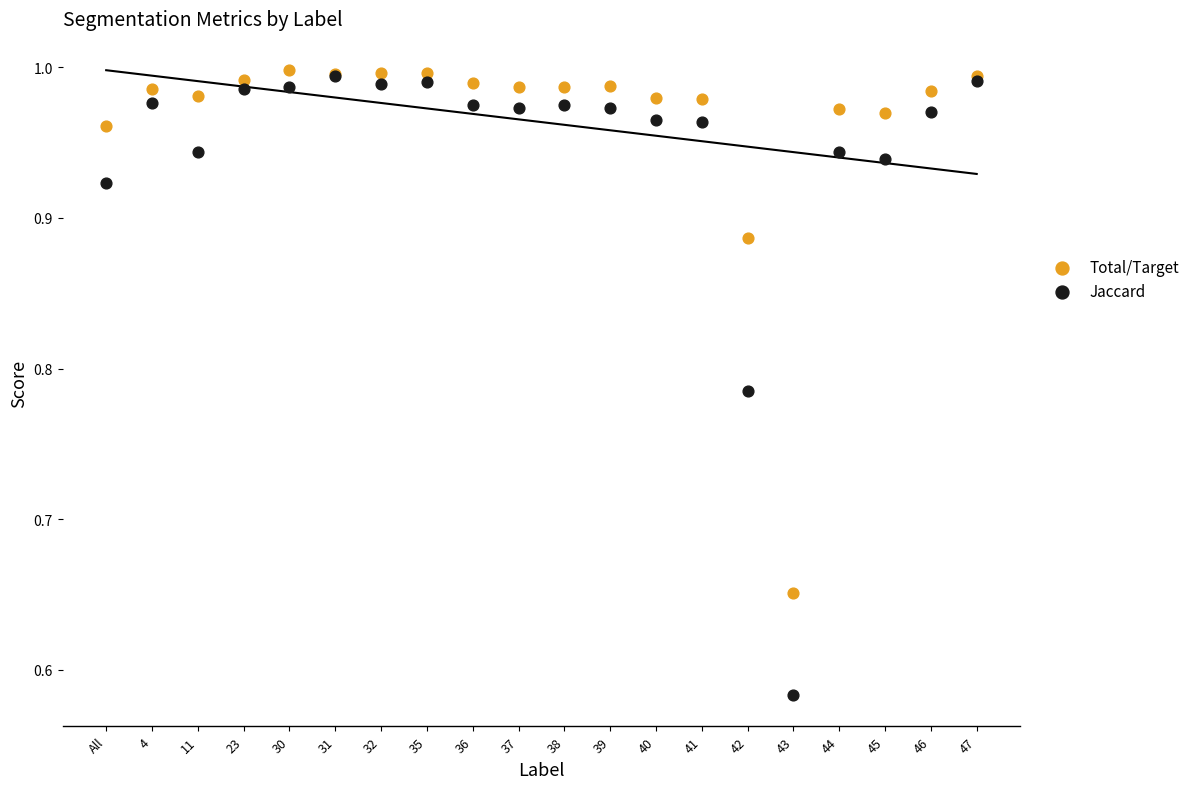

Which series reaches the minimum Y coordinate?

Jaccard